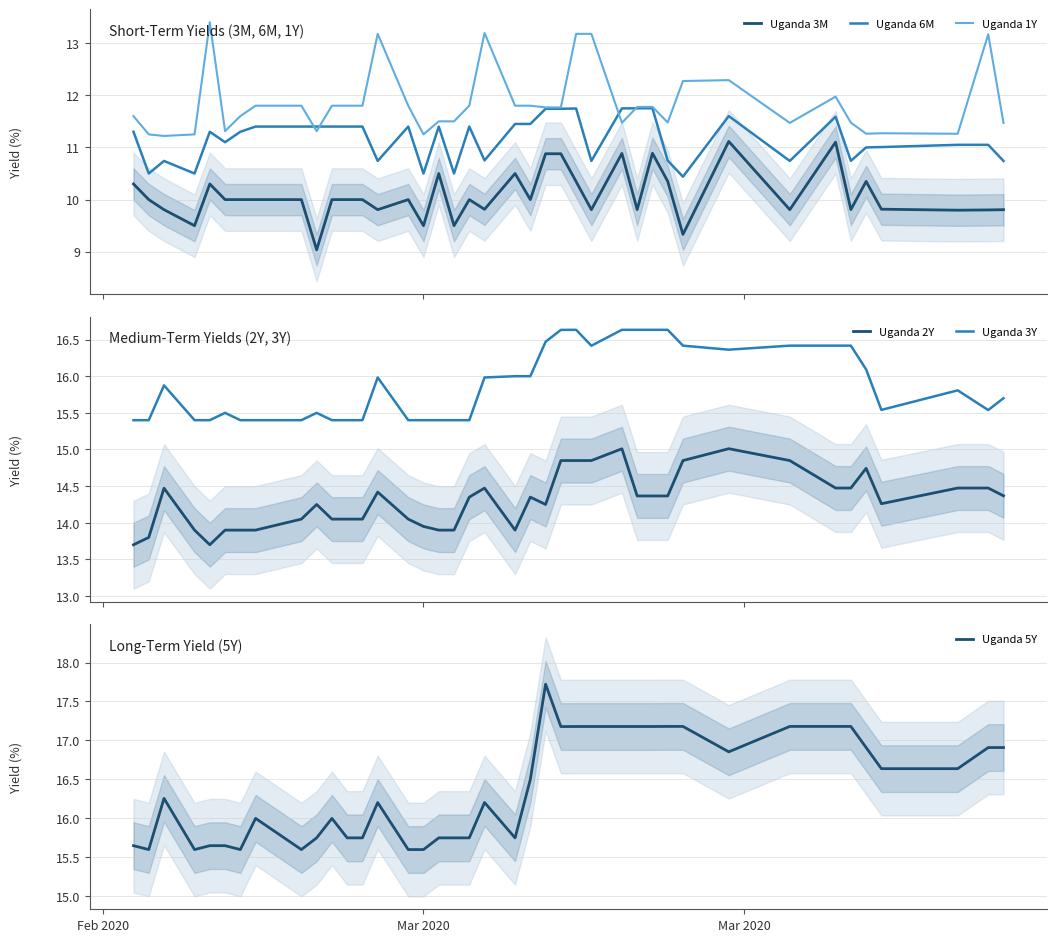

What is the difference between the maximum and minimum values in the Uganda 5Y series?

2.1